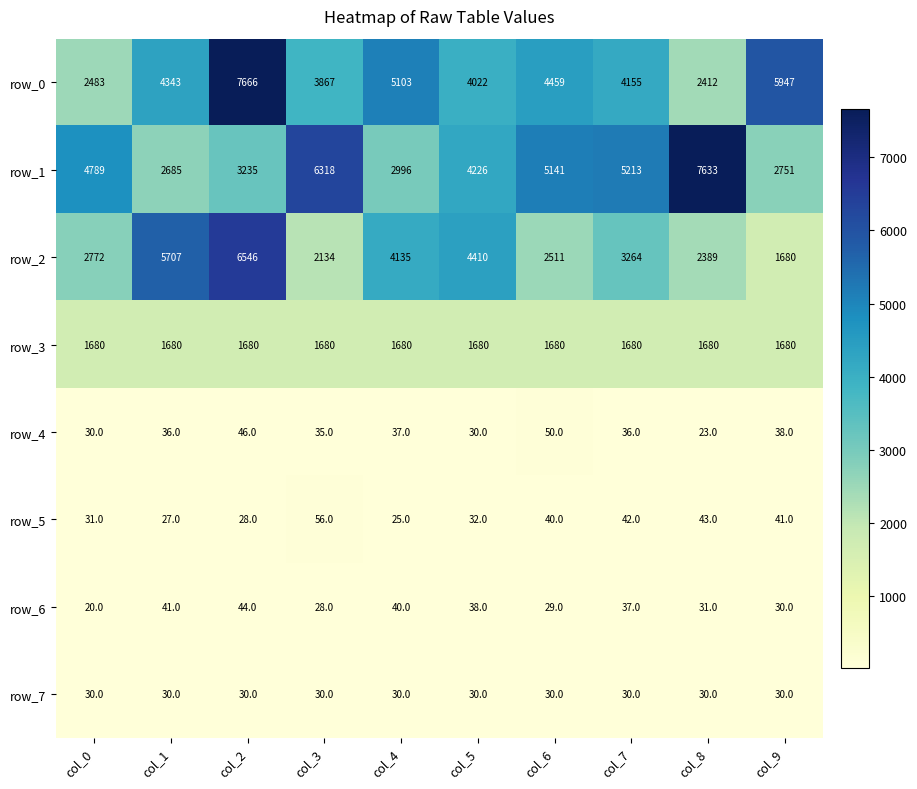

Which series changed the most between col_6 and col_7?

row_2